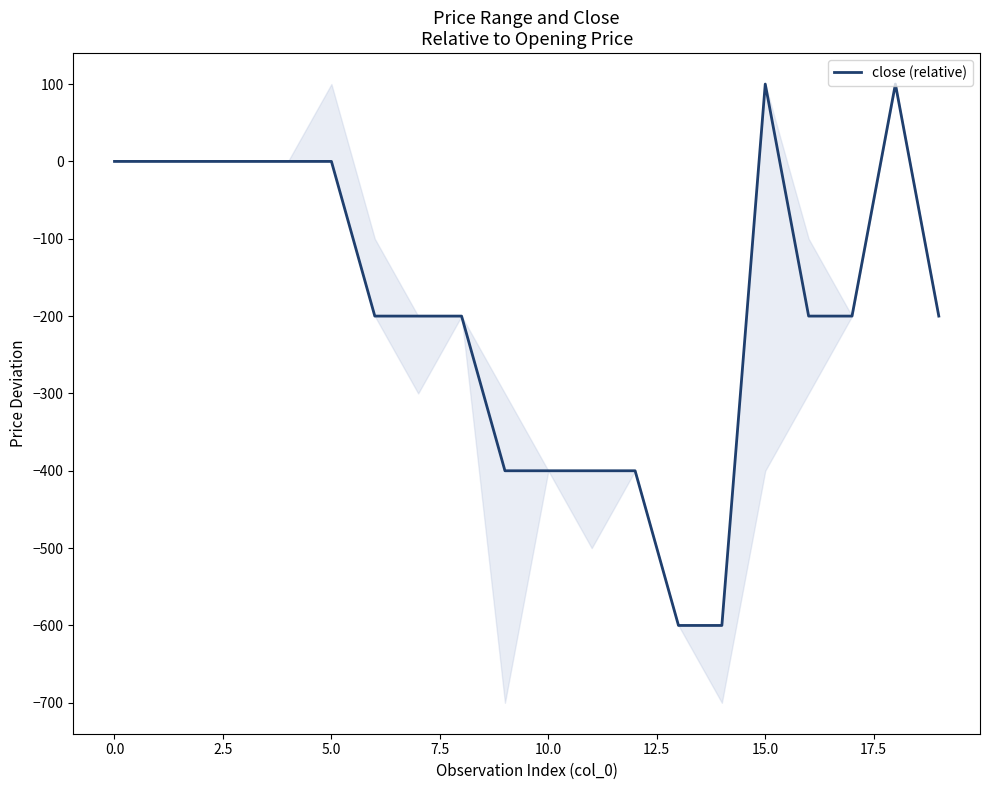

What is the highest value of the close (relative) series?

100